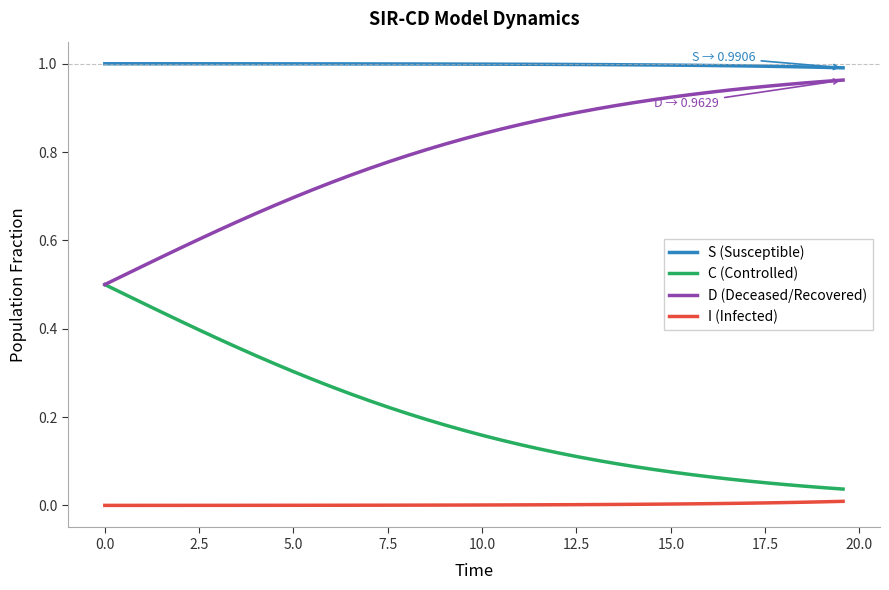

List the series in order of their overall mean, lowest first.

I (Infected), C (Controlled), D (Deceased/Recovered), S (Susceptible)